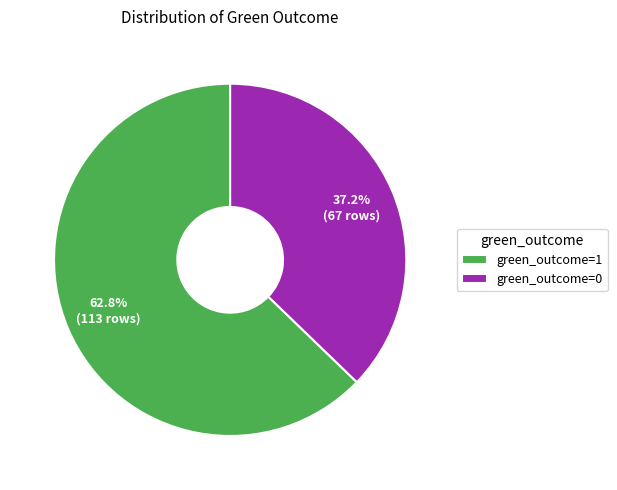

What percentage is the green_outcome=0 slice, to the nearest percent?

37%